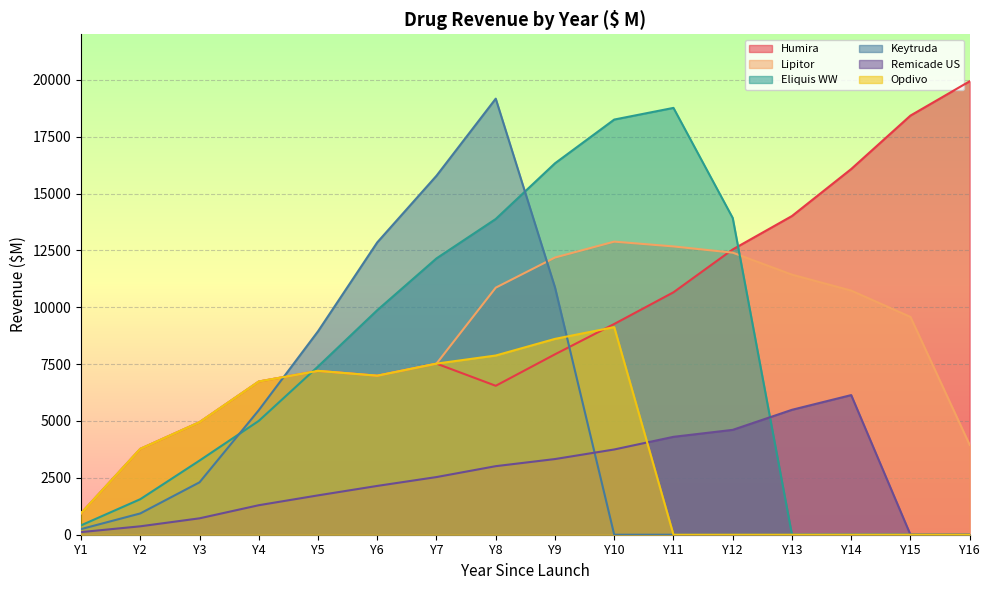

Is the value of Opdivo at Y7 greater than the value of Humira at Y4?

Yes